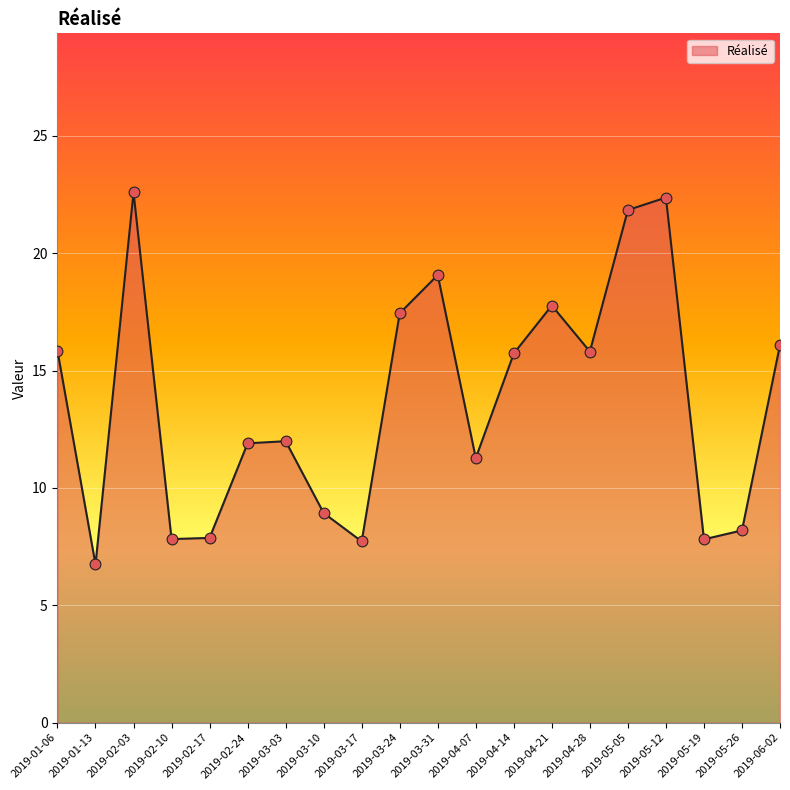

Approximately how many times larger is the value at 2019-04-28 compared to 2019-05-12?

0.7